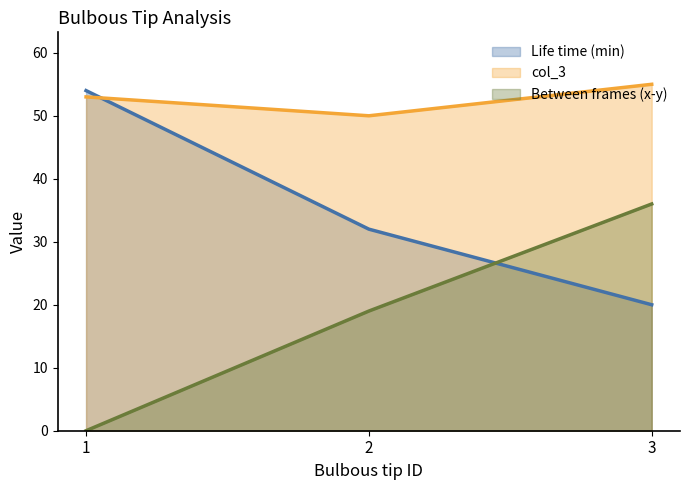

At 1, list the series in order from largest to smallest.

Life time (min), col_3, Between frames (x-y)